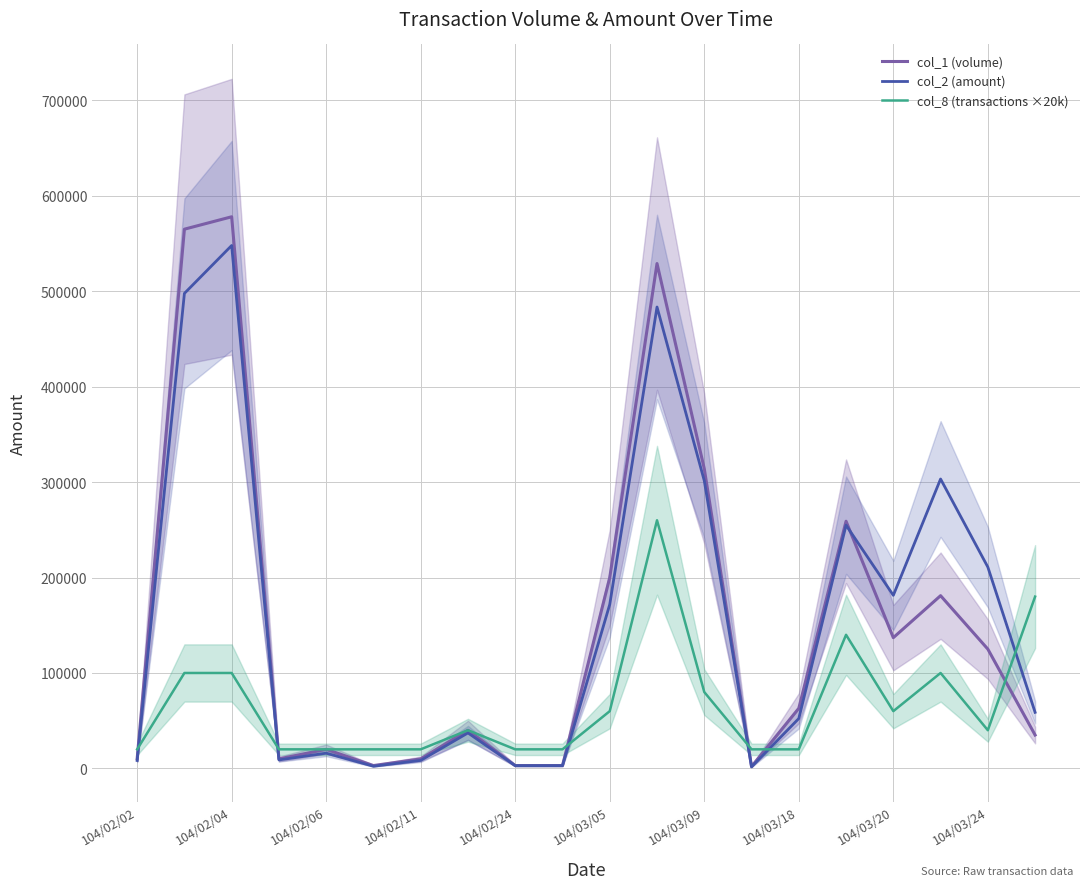

The col_8 (transactions ×20k) series shows 20000 at 104/02/11. True or false?

True